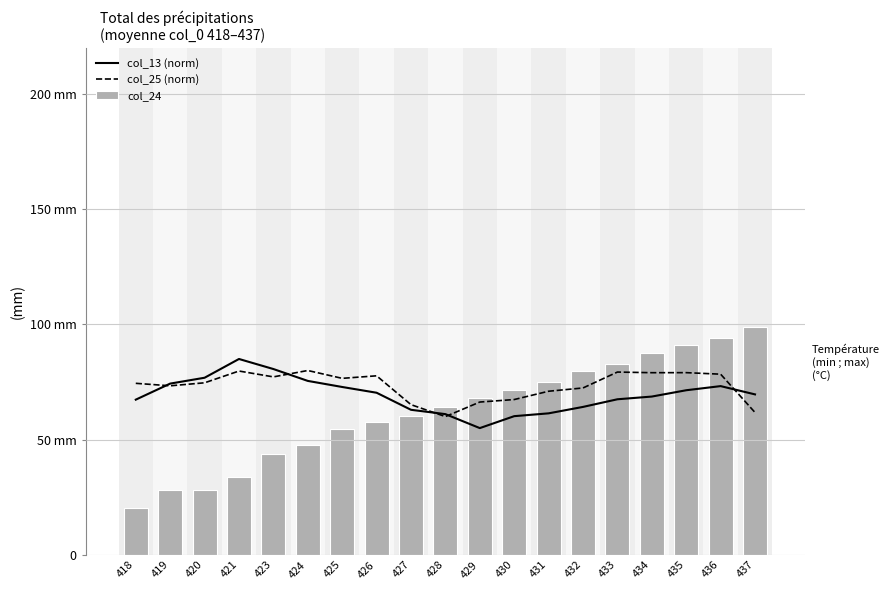

Rank the categories by col_25 (norm) value from highest to lowest.

424, 421, 433, 435, 434, 436, 426, 423, 425, 420, 418, 419, 432, 431, 430, 429, 427, 437, 428